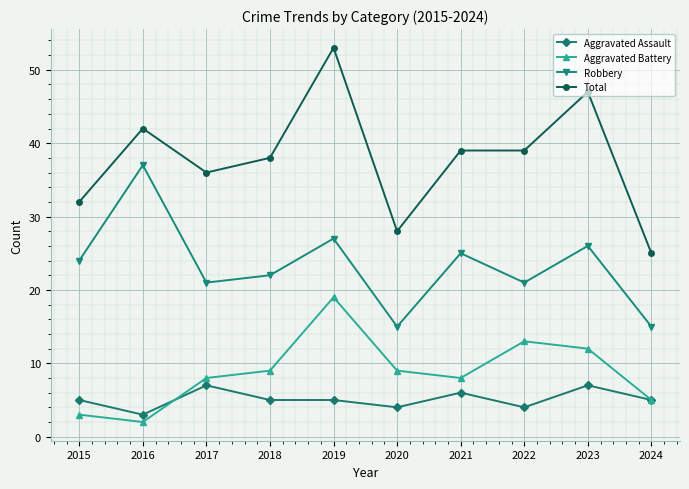

In Aggravated Battery, how many points are higher than both neighbors (excluding endpoints)?

2